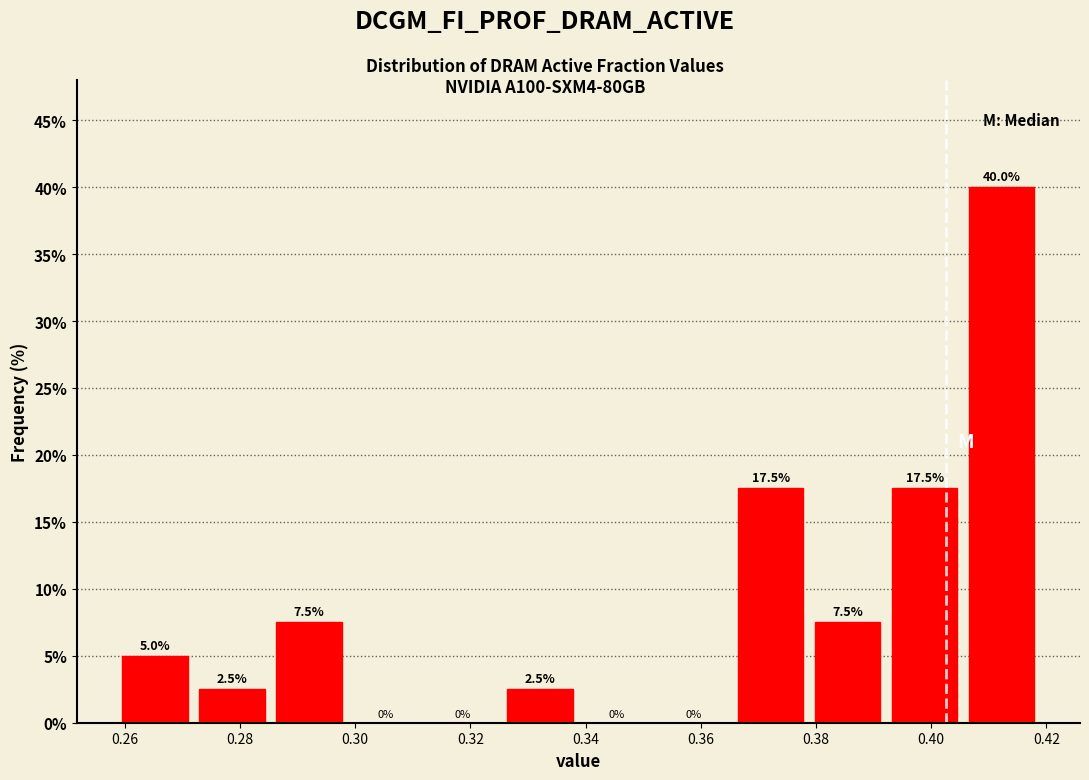

Reading left to right, transcribe this chart: for each bar, give the range it covers on the x-axis and its height. The bar edges are not printed on the chart, so give them approximately, as read against the axis.

0.258 to 0.272: 5.0
0.272 to 0.286: 2.5
0.286 to 0.298: 7.5
0.298 to 0.312: 0.0
0.312 to 0.326: 0.0
0.326 to 0.338: 2.5
0.338 to 0.352: 0.0
0.352 to 0.366: 0.0
0.366 to 0.378: 17.5
0.378 to 0.392: 7.5
0.392 to 0.406: 17.5
0.406 to 0.418: 40.0